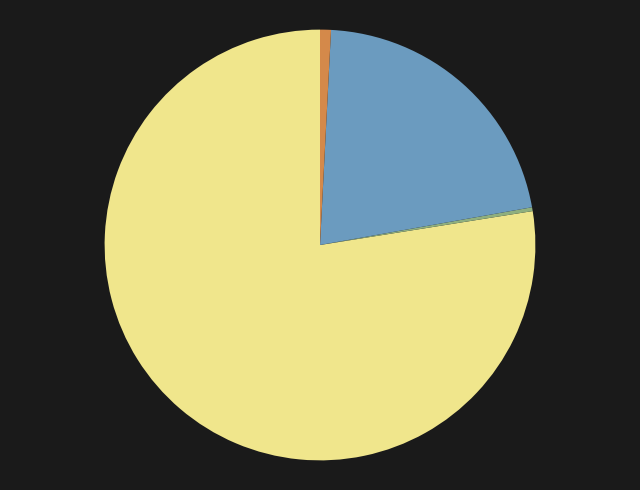

Does any single category account for the majority?

Yes